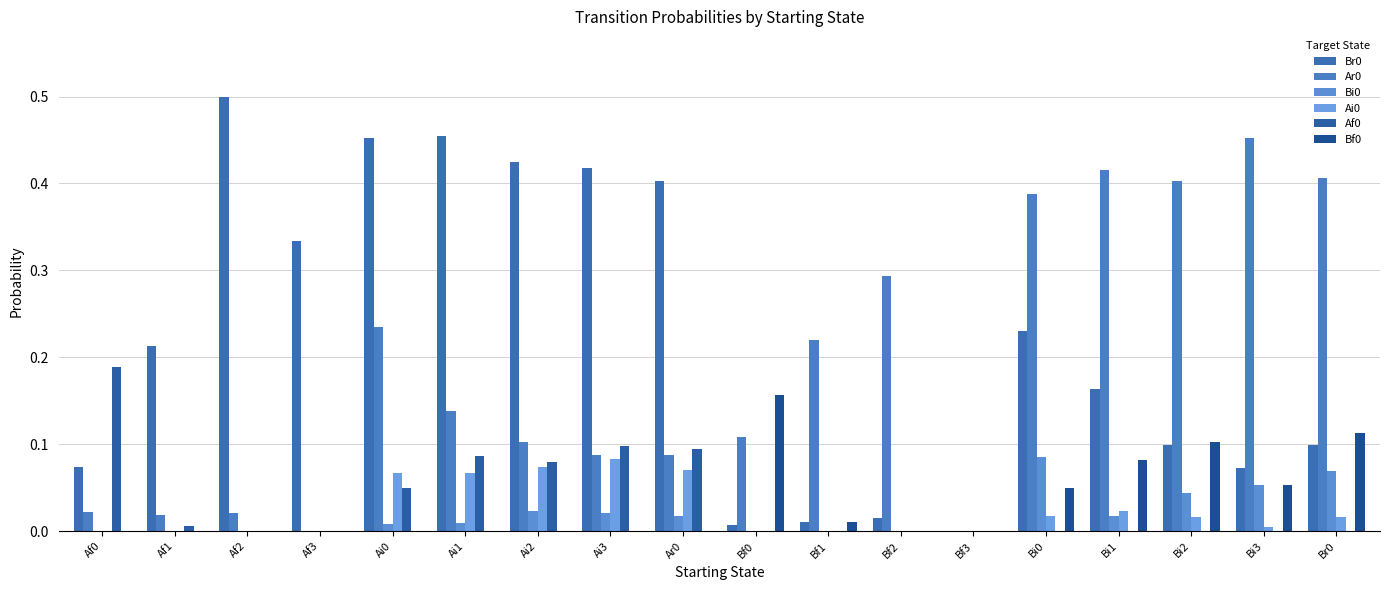

At which category is the sum across all series the highest?

Ai0